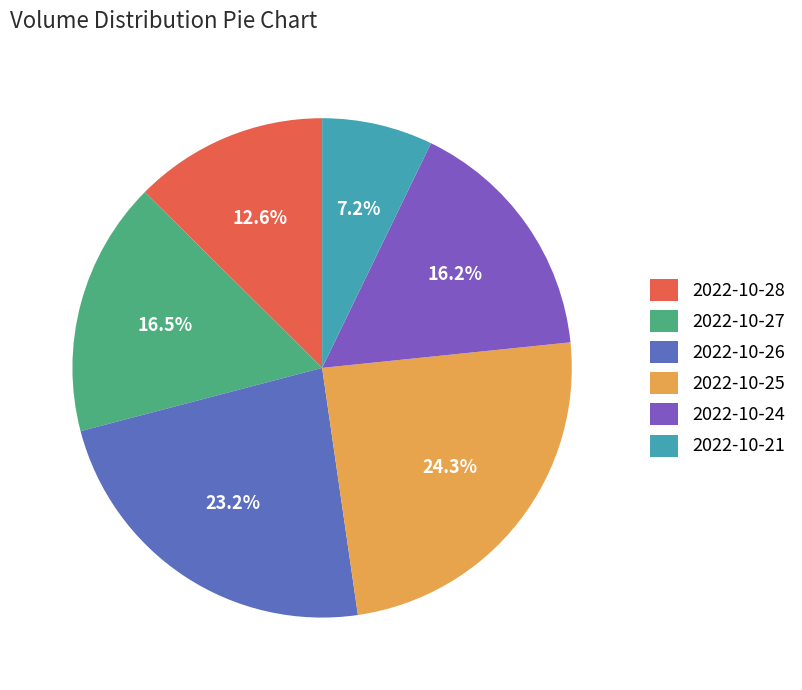

Count the number of slices in the pie.

6